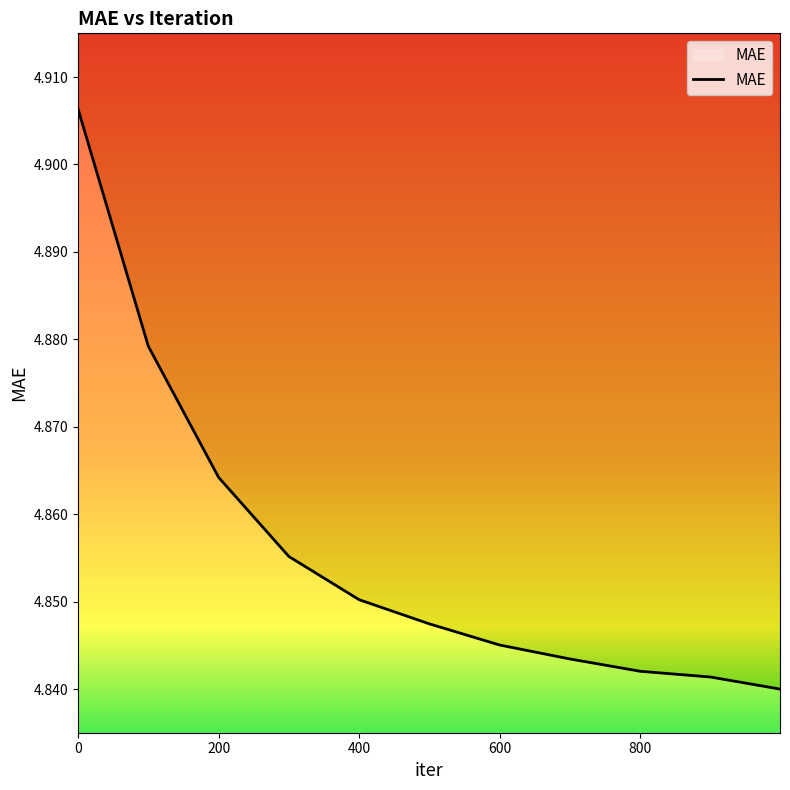

What is the ratio of the value at 200 to the value at 900?

1.0